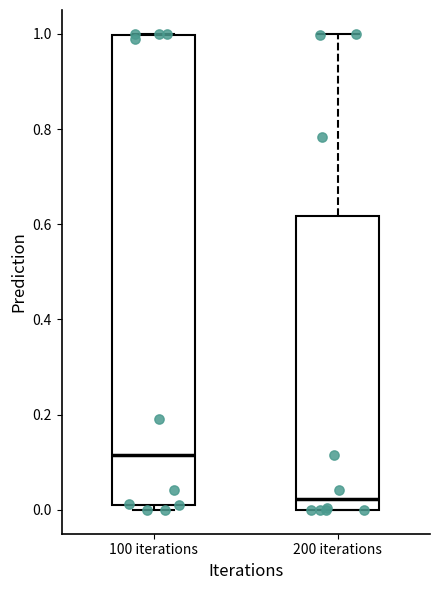

Reading left to right, read every box against the y-axis: the position of its median line, the range the box covers, and the ends of its whiskers. The values are not printed on the chart, so give them approximately, as read against the axis.

100 iterations: median 0.12, box 0.02 to 1.00, whiskers 0.00 to 1.00
200 iterations: median 0.02, box 0.00 to 0.62, whiskers 0.00 to 1.00